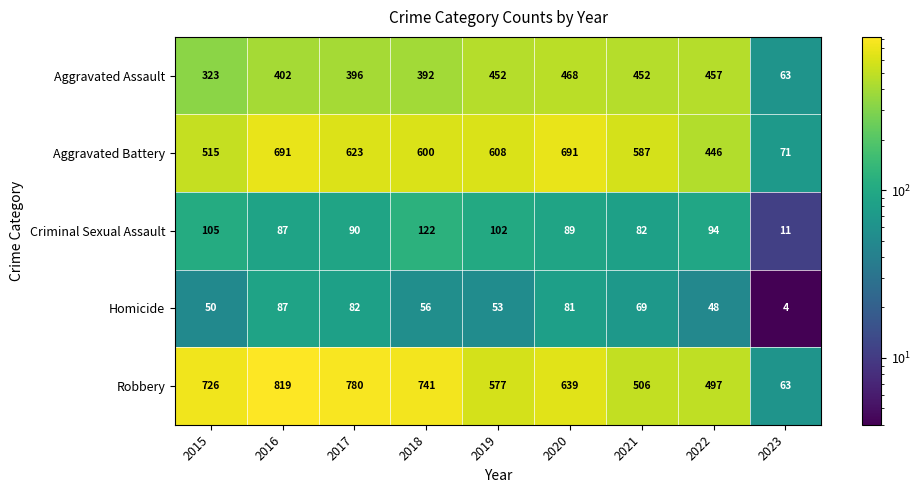

What is the difference between the second highest and second lowest values in the Aggravated Assault series?

134